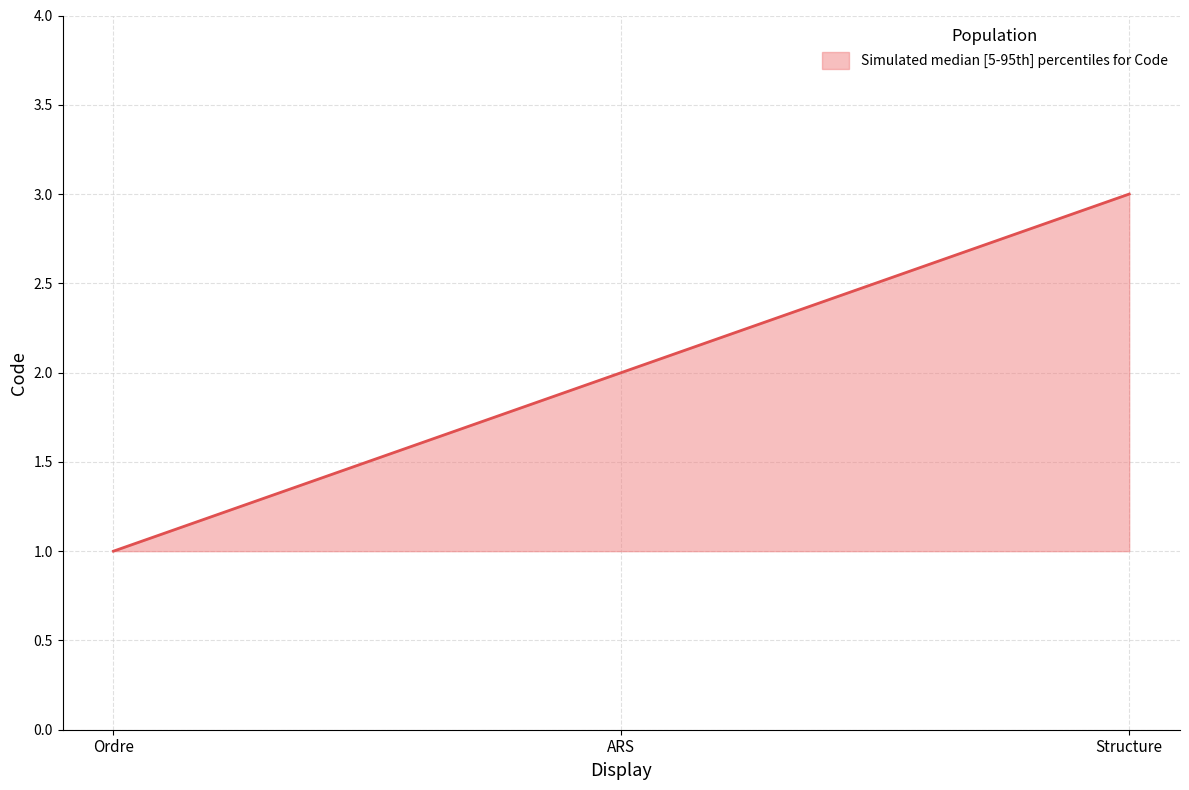

Reading left to right, transcribe all the data shown in this chart.

Ordre=1	ARS=2	Structure=3